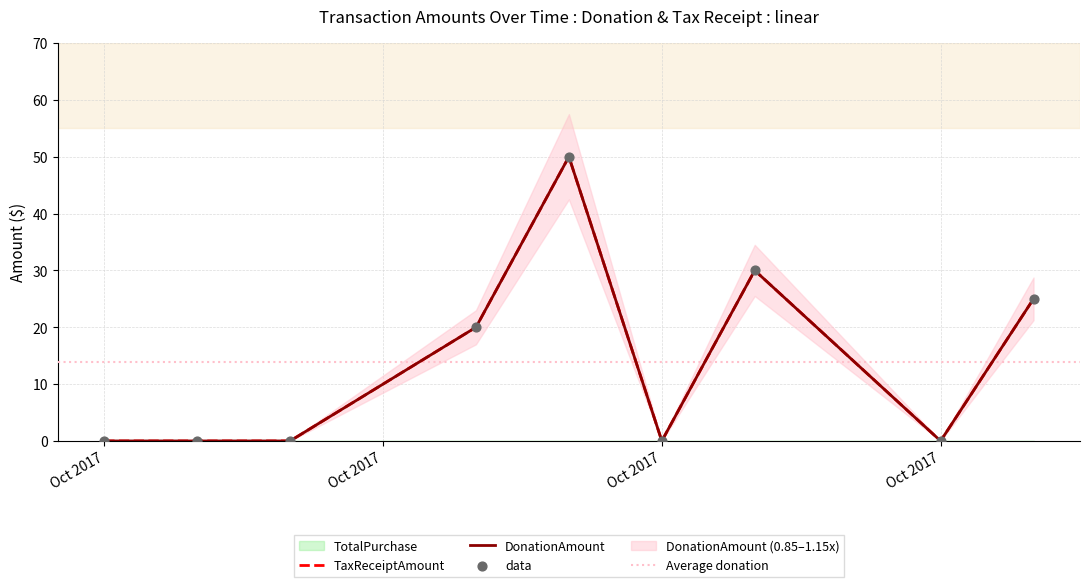

Which series has the largest Y range (max minus min)?

TaxReceiptAmount